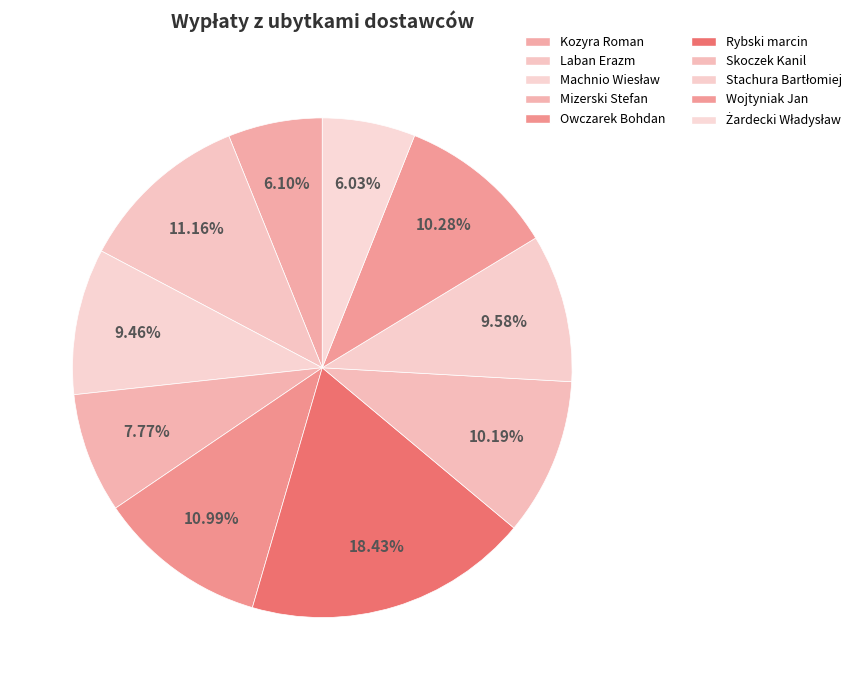

Is it true that Stachura Bartłomiej is 1% of the pie?

False